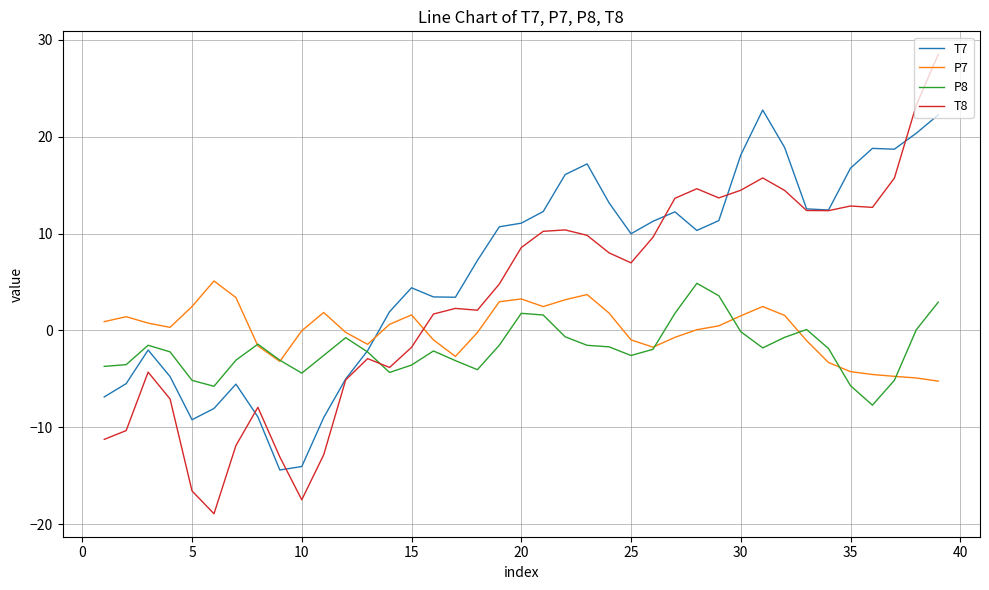

Which series has the largest total across all categories?

T7